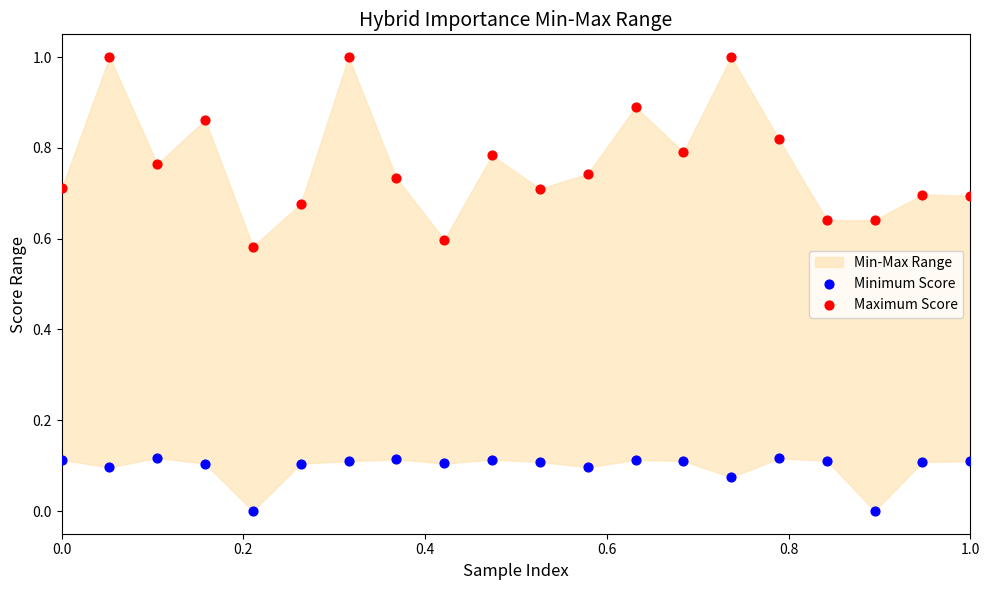

Which series reaches the maximum Y coordinate?

Maximum Score